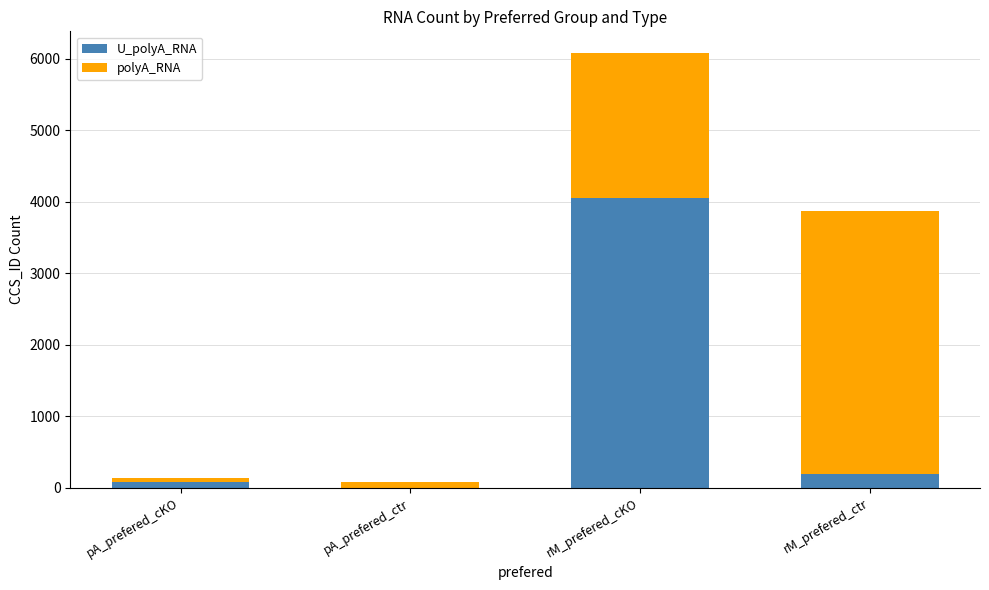

At which category is the sum across all series the highest?

rM_prefered_cKO